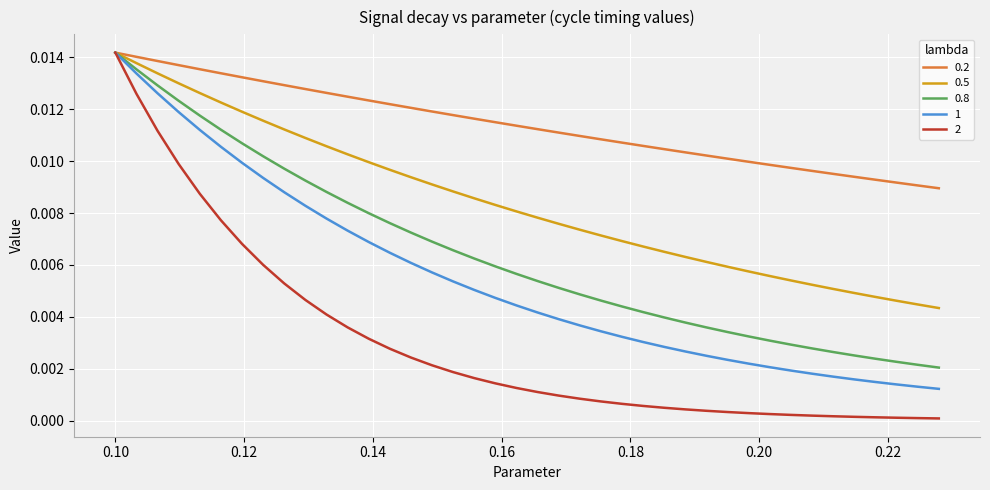

What are all the series names shown in the legend?

0.2, 0.5, 0.8, 1, 2